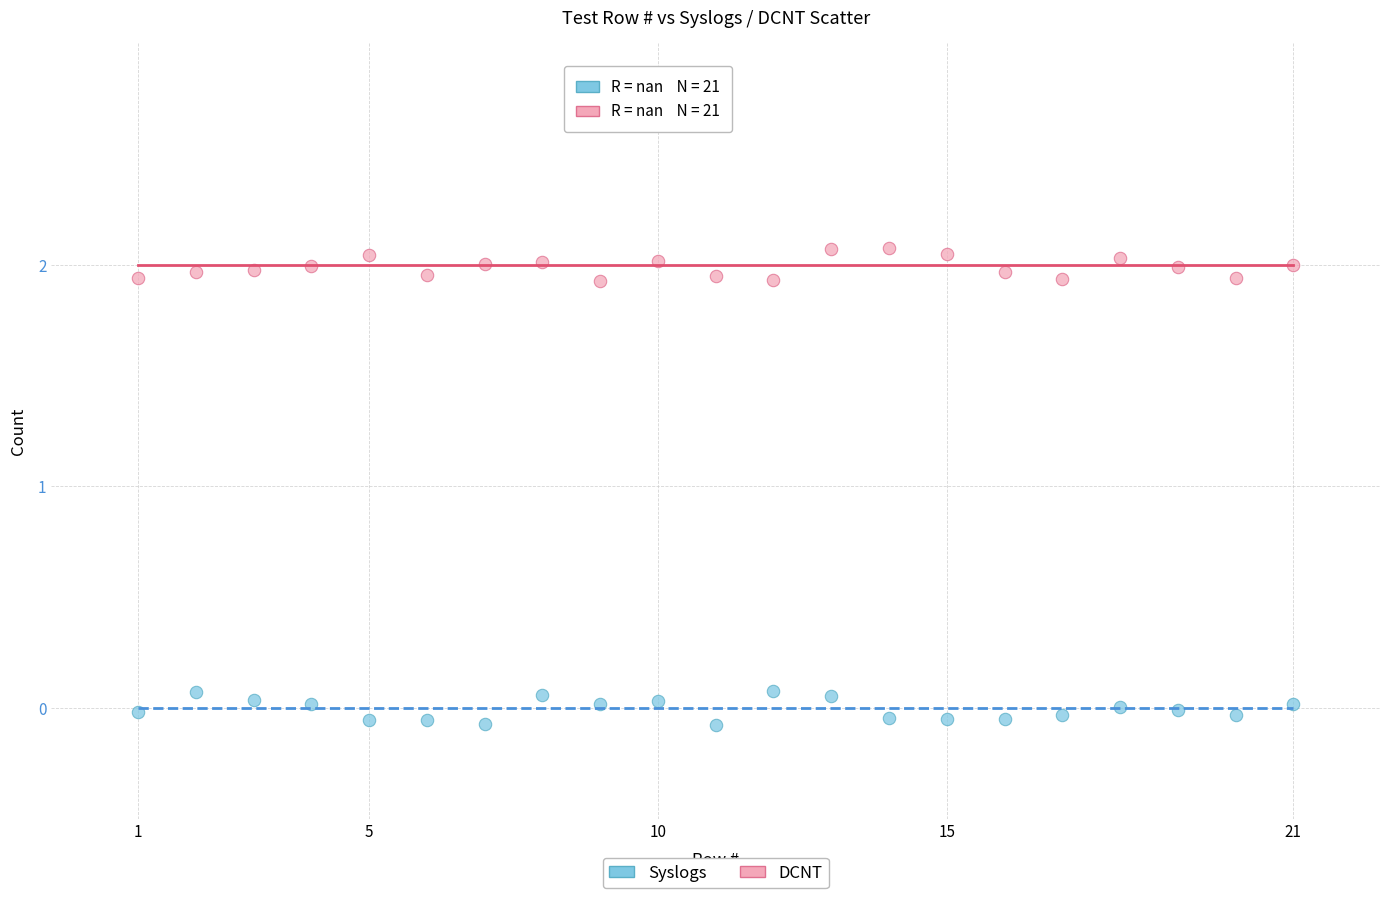

Across all data points, what is the range of X values (max minus min)?

20.0